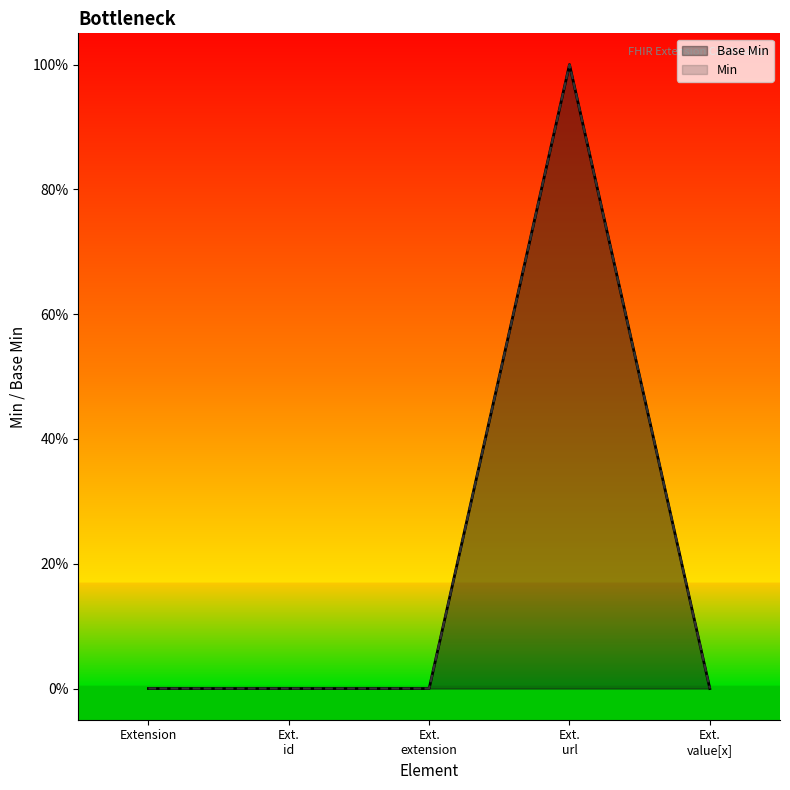

What is the difference between the Min values at Ext.
extension and Ext.
url?

1